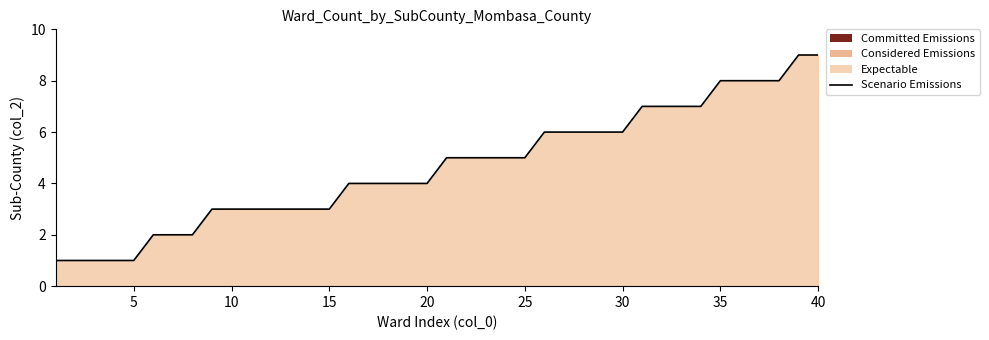

True or false: the data shows 1 at 5.

True